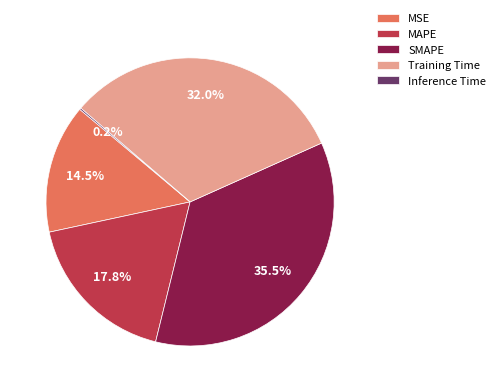

Which has a higher value, SMAPE or Training Time?

SMAPE